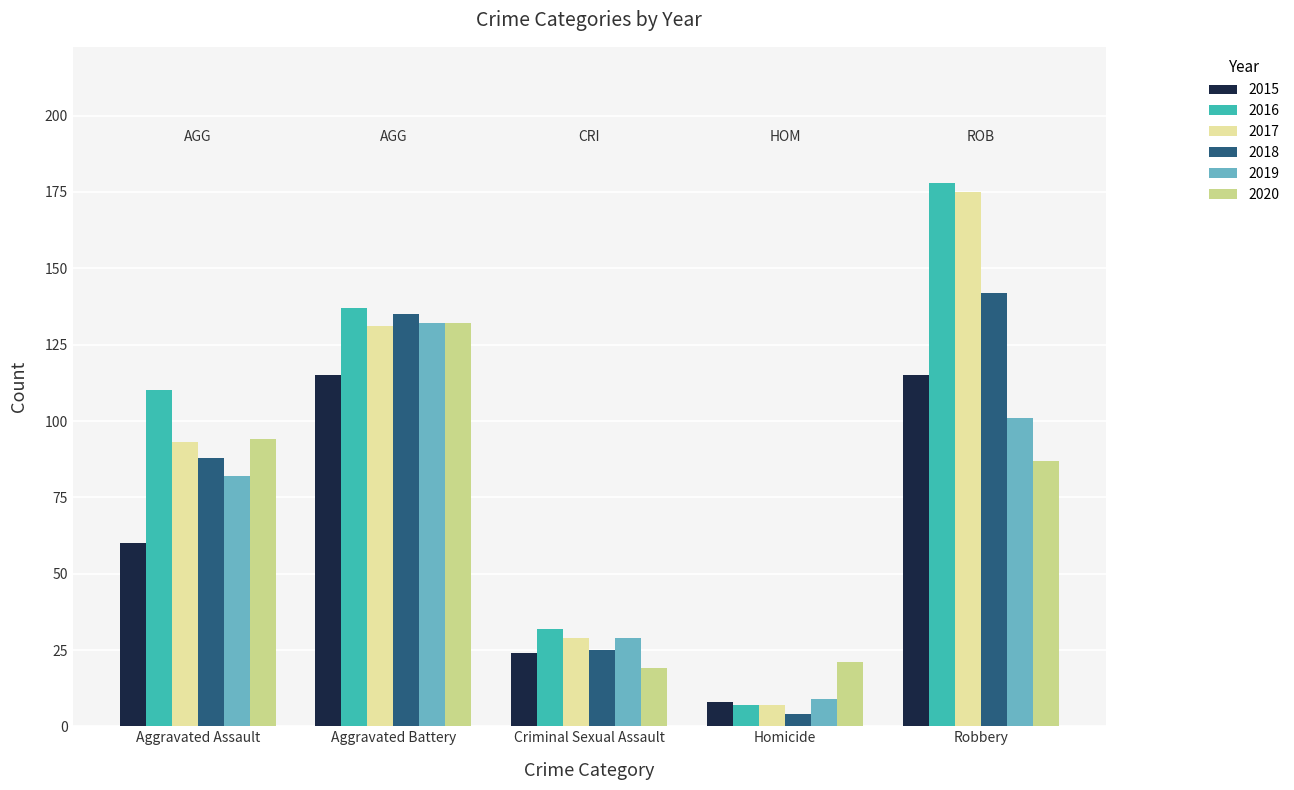

Reading right to left, extract all data points from this chart.

2015: Robbery=115	Homicide=8	Criminal Sexual Assault=24	Aggravated Battery=115	Aggravated Assault=60
2016: Robbery=178	Homicide=7	Criminal Sexual Assault=32	Aggravated Battery=137	Aggravated Assault=110
2017: Robbery=175	Homicide=7	Criminal Sexual Assault=29	Aggravated Battery=131	Aggravated Assault=93
2018: Robbery=142	Homicide=4	Criminal Sexual Assault=25	Aggravated Battery=135	Aggravated Assault=88
2019: Robbery=101	Homicide=9	Criminal Sexual Assault=29	Aggravated Battery=132	Aggravated Assault=82
2020: Robbery=87	Homicide=21	Criminal Sexual Assault=19	Aggravated Battery=132	Aggravated Assault=94